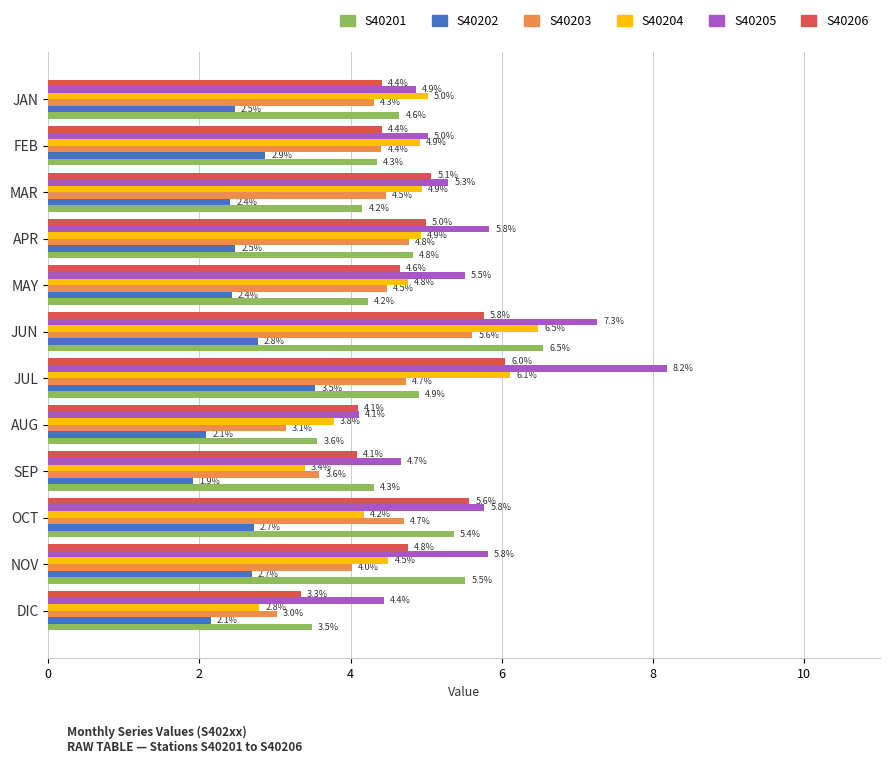

Which series has the largest total across all categories?

S40205